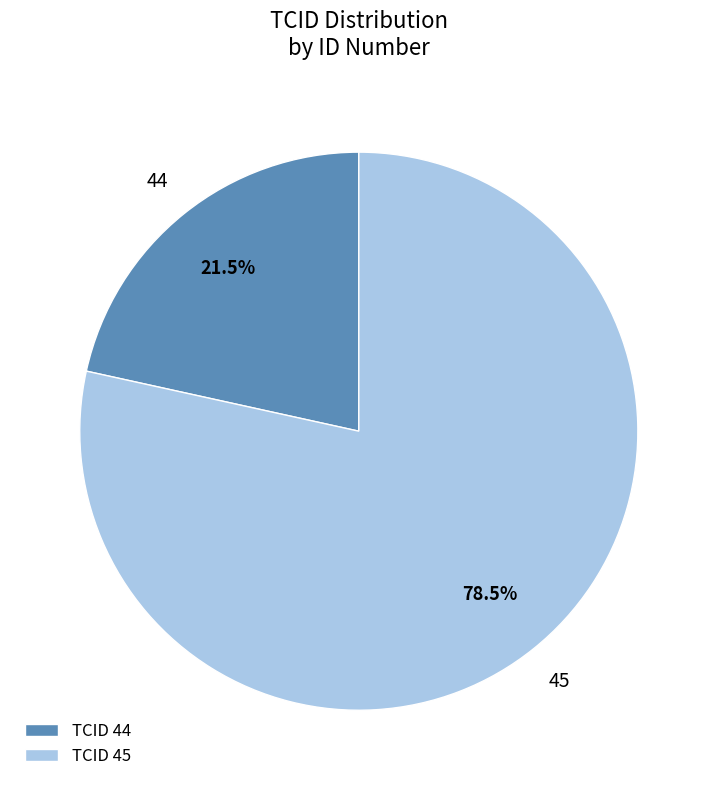

What percentage is NOT represented by TCID 44?

78.5%